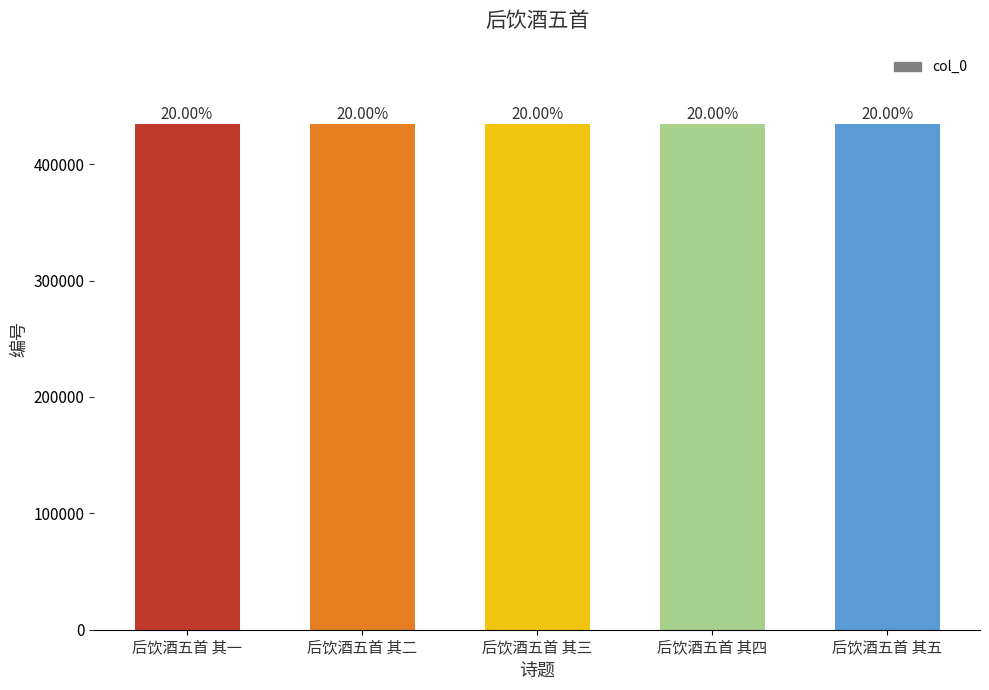

Reading left to right, transcribe all the data shown in this chart.

434573	434687	434688	434689	434690